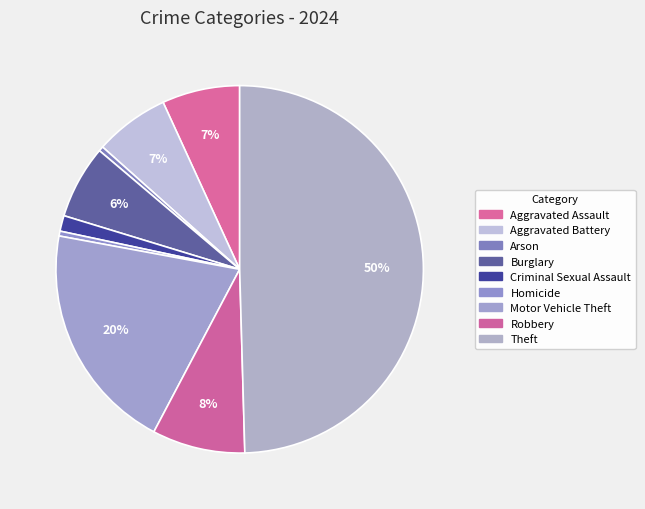

What percentage is NOT represented by Motor Vehicle Theft?

79.8%